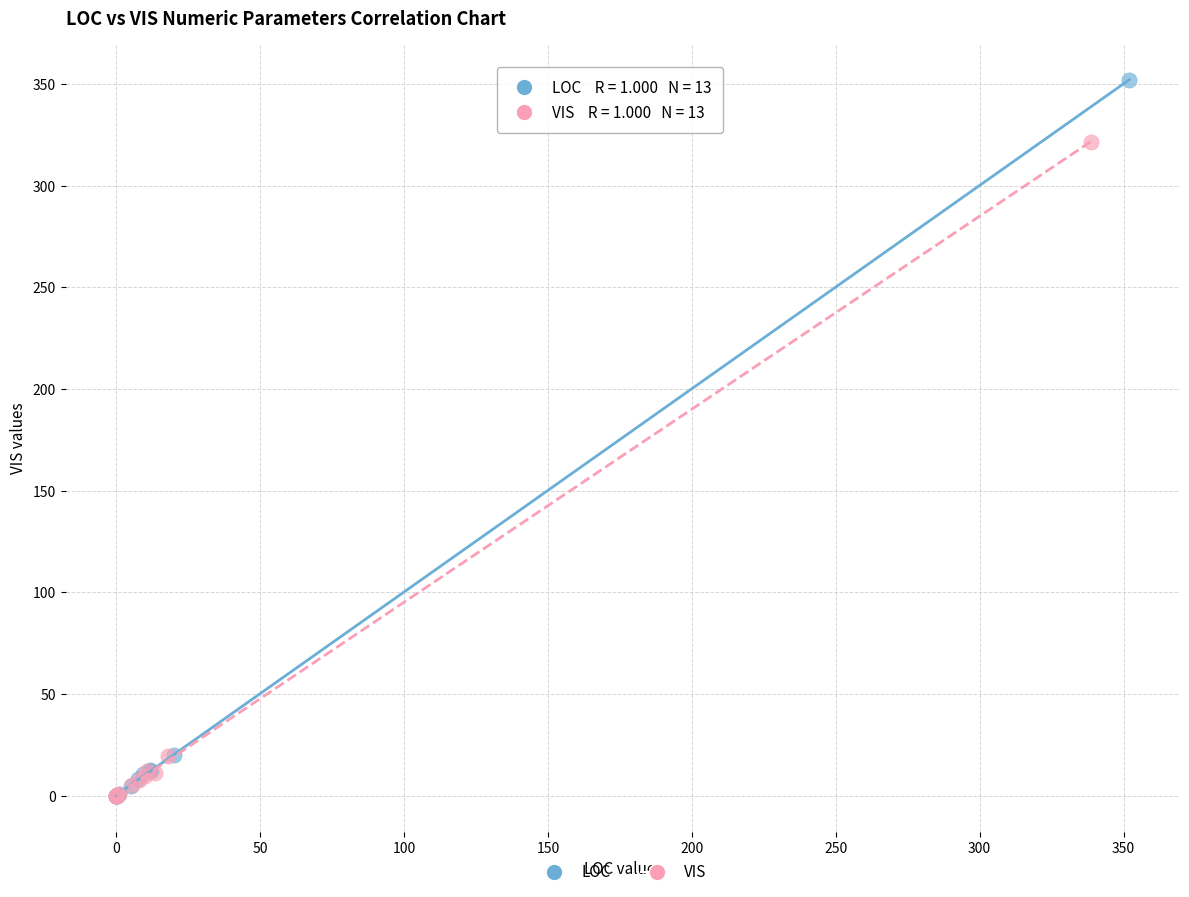

What are all the series names shown in the legend?

LOC, VIS